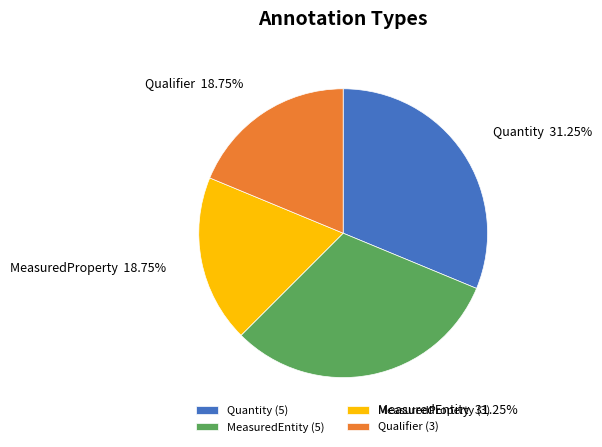

Is there a majority slice in this chart?

No